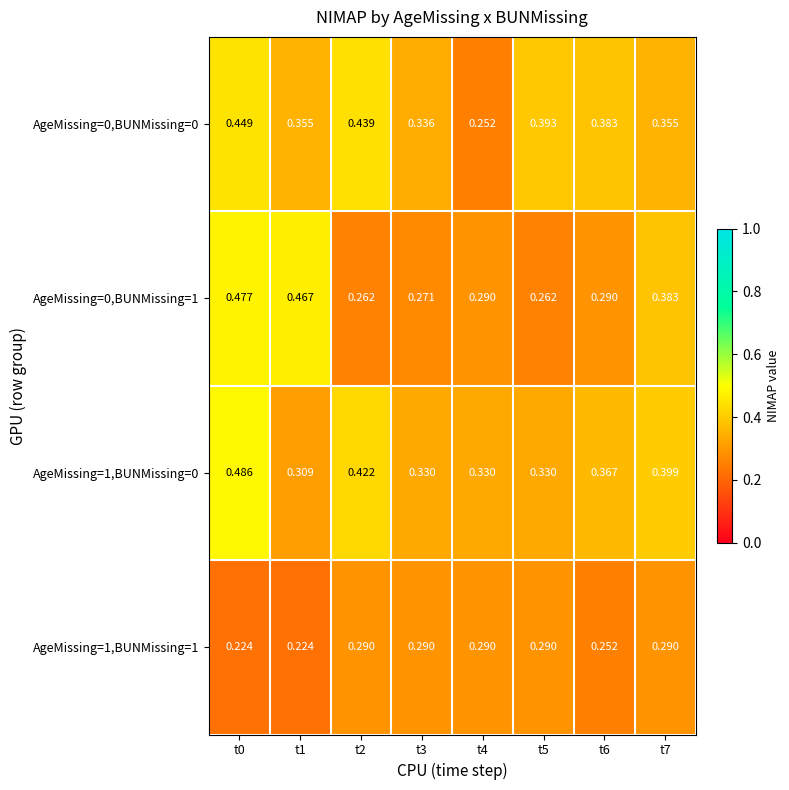

Is the value of AgeMissing=1,BUNMissing=1 at t3 greater than the value of AgeMissing=1,BUNMissing=0 at t5?

No